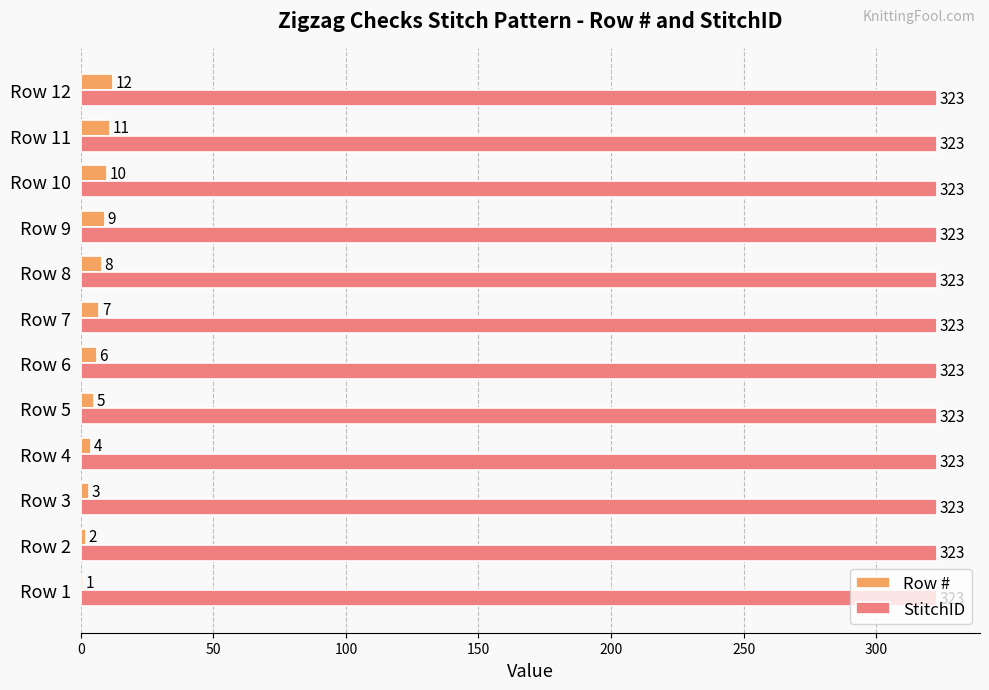

Where is Row # nearest to the value 6?

Row 6